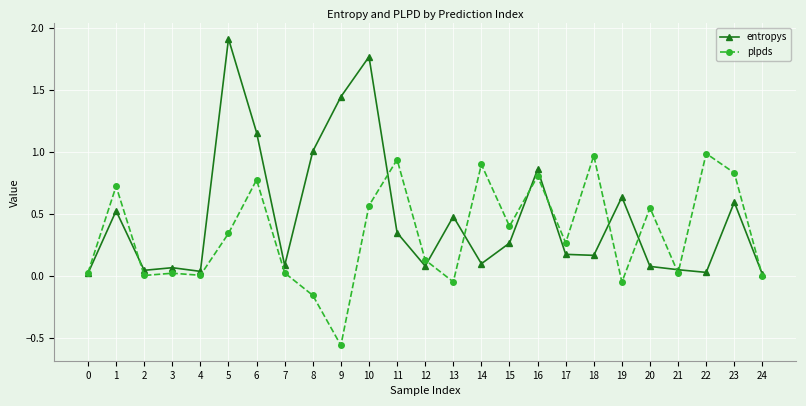

Which series has the largest total across all categories?

entropys